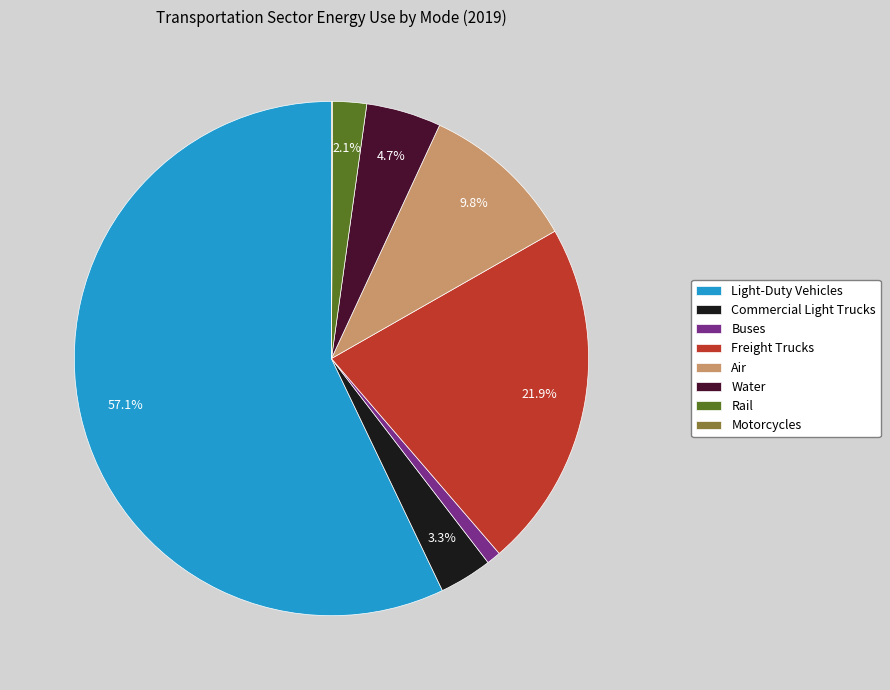

Which has a higher value, Water or Air?

Air